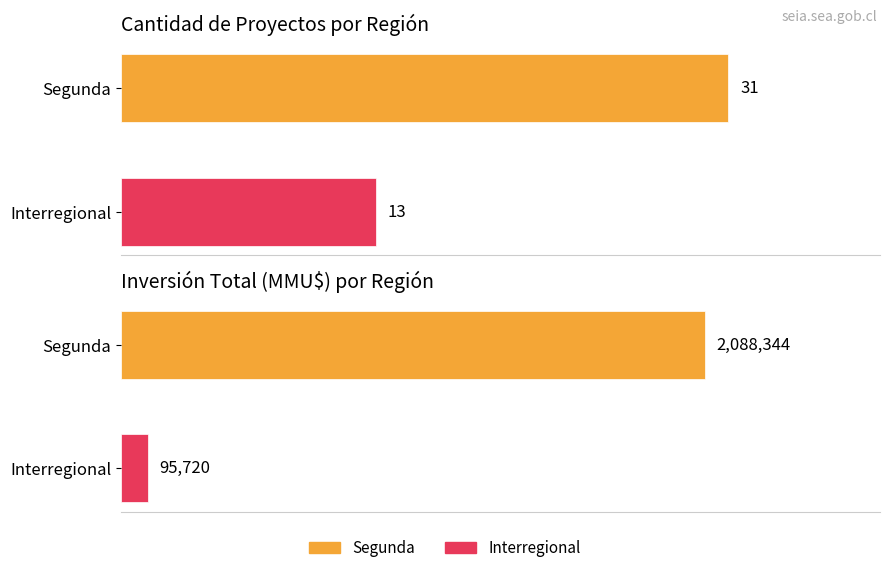

Between Segunda and Interregional, which series saw the biggest shift?

Inversión Total (MMU$)